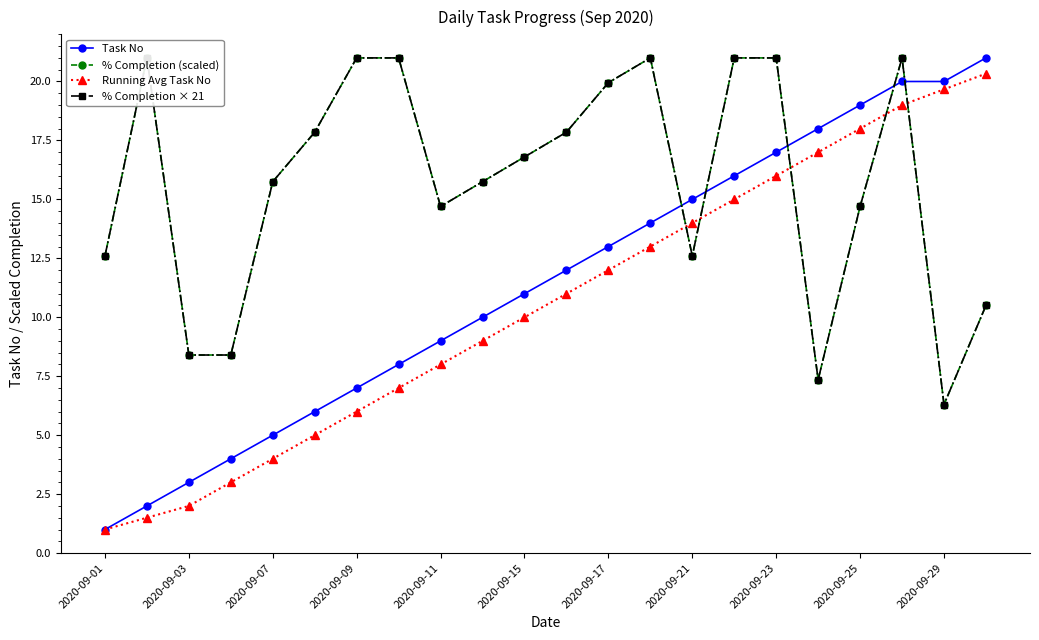

Count the number of categories in the chart.

22